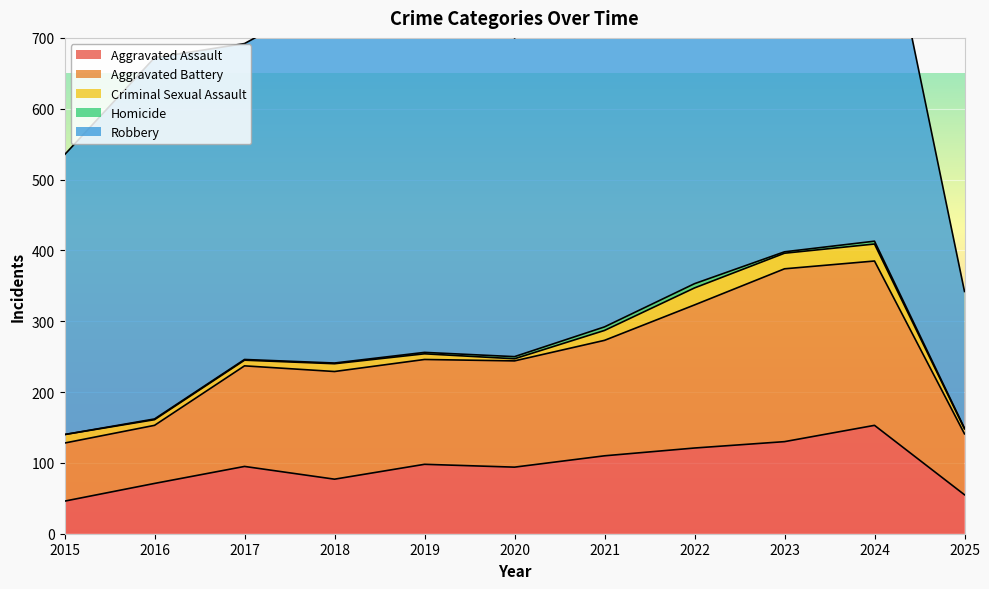

What is the difference between the highest and lowest values at 2017?

445